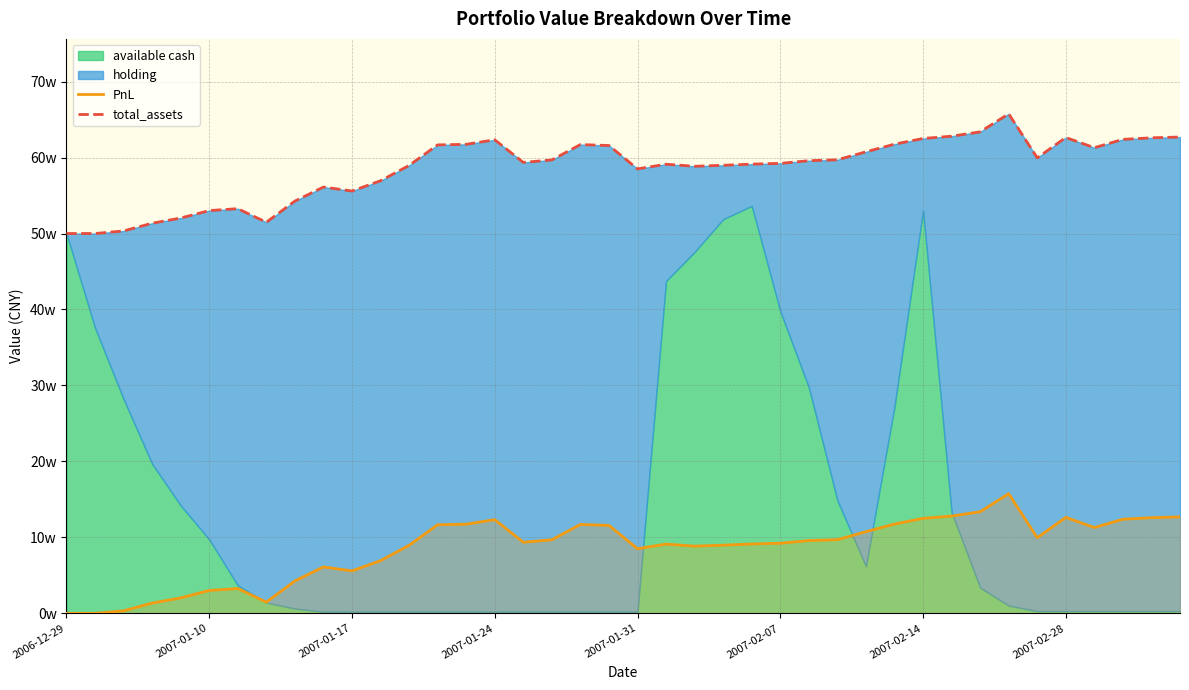

Is the value of PnL at 9 greater than the value of total_assets at 36?

No